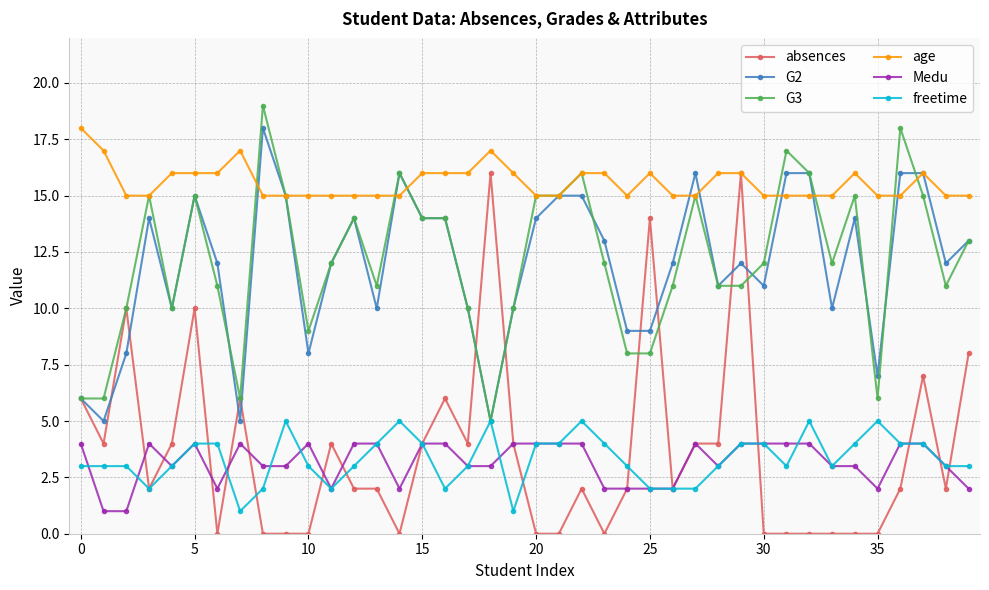

Which series has the largest total across all categories?

age